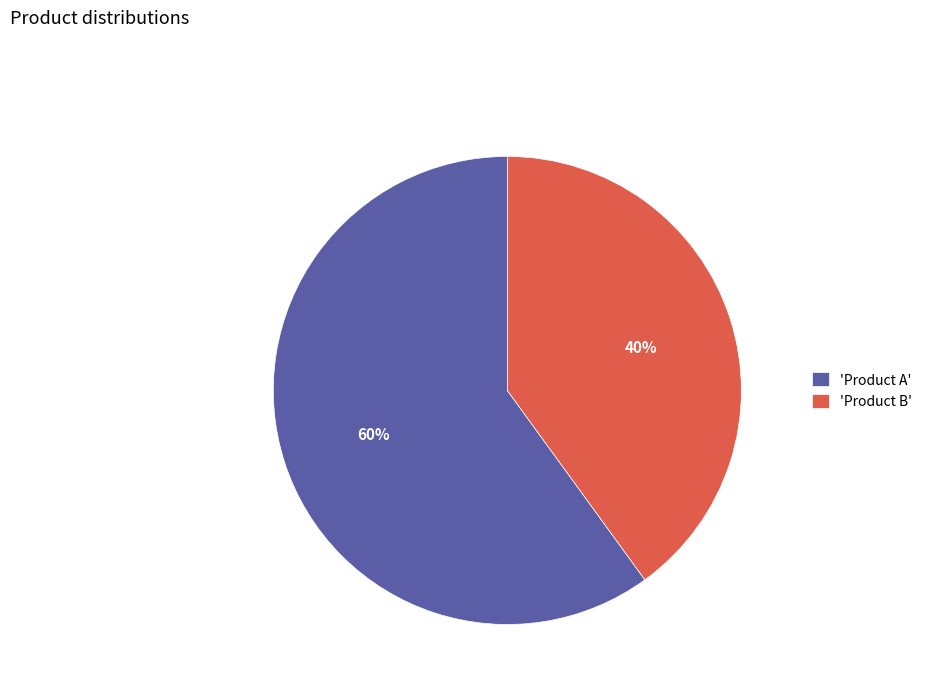

Approximately how many times larger is the value at 'Product B' compared to 'Product A'?

0.7